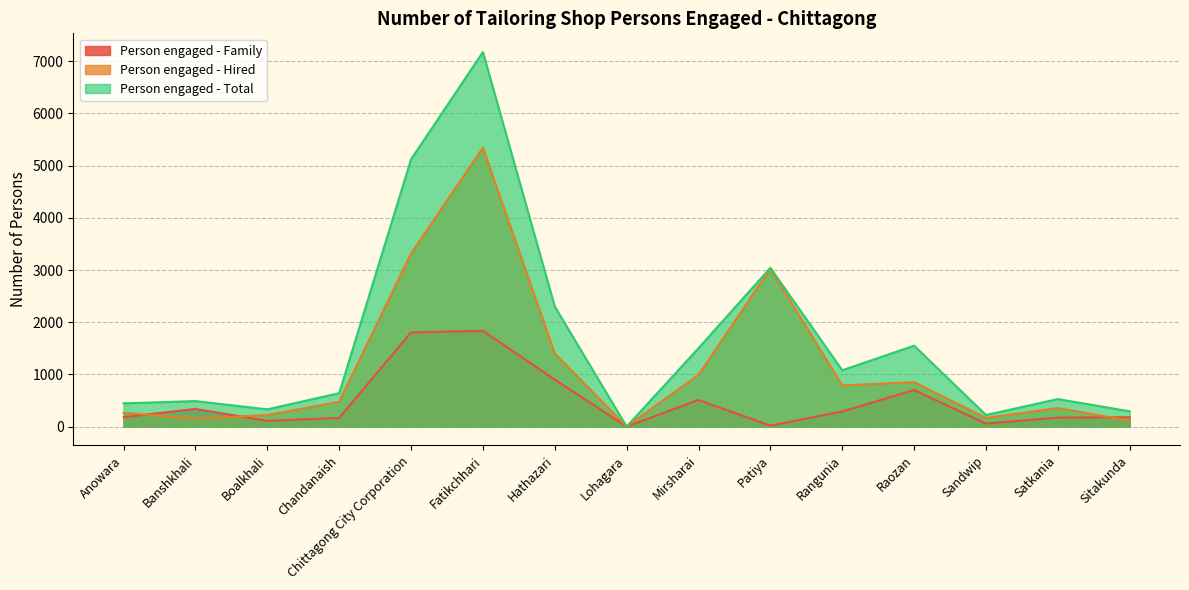

True or false: Person engaged - Total and Person engaged - Family cross at least once.

False